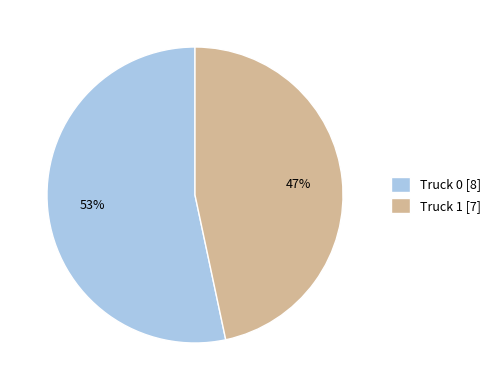

What is the largest slice in the pie chart?

Truck 0